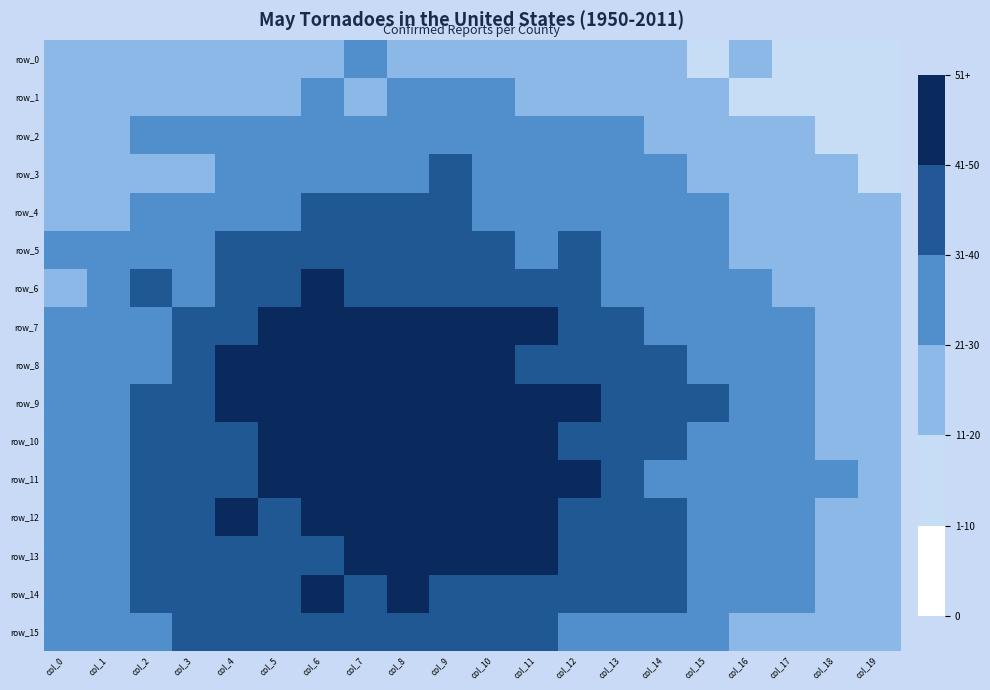

Which series has the largest total across all categories?

row_10